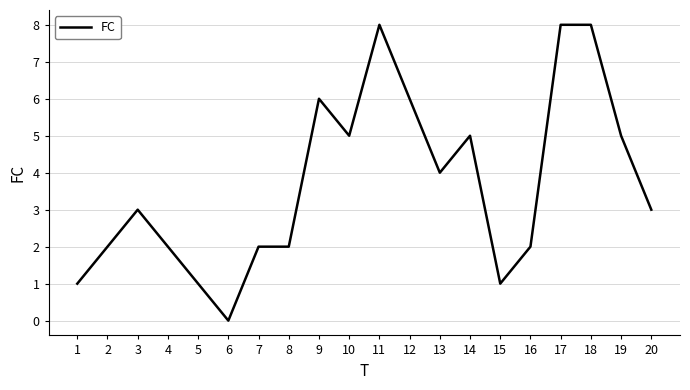

Where is the data nearest to the value 4?

13